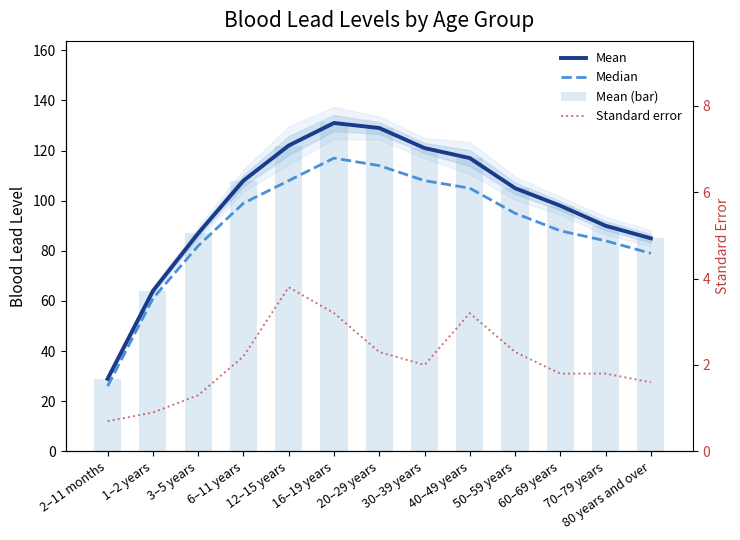

Reading left to right, extract all data points from this chart.

Mean: 2–11 months=29.0	1–2 years=64.0	3–5 years=87.0	6–11 years=108.0	12–15 years=122.0	16–19 years=131.0	20–29 years=129.0	30–39 years=121.0	40–49 years=117.0	50–59 years=105.0	60–69 years=98.0	70–79 years=90.0	80 years and over=85.0
Median: 2–11 months=26.0	1–2 years=61.0	3–5 years=82.0	6–11 years=99.0	12–15 years=108.0	16–19 years=117.0	20–29 years=114.0	30–39 years=108.0	40–49 years=105.0	50–59 years=95.0	60–69 years=88.0	70–79 years=84.0	80 years and over=79.0
Mean (bar): 2–11 months=29.0	1–2 years=64.0	3–5 years=87.0	6–11 years=108.0	12–15 years=122.0	16–19 years=131.0	20–29 years=129.0	30–39 years=121.0	40–49 years=117.0	50–59 years=105.0	60–69 years=98.0	70–79 years=90.0	80 years and over=85.0
Standard error: 2–11 months=0.7	1–2 years=0.9	3–5 years=1.3	6–11 years=2.2	12–15 years=3.8	16–19 years=3.2	20–29 years=2.3	30–39 years=2.0	40–49 years=3.2	50–59 years=2.3	60–69 years=1.8	70–79 years=1.8	80 years and over=1.6